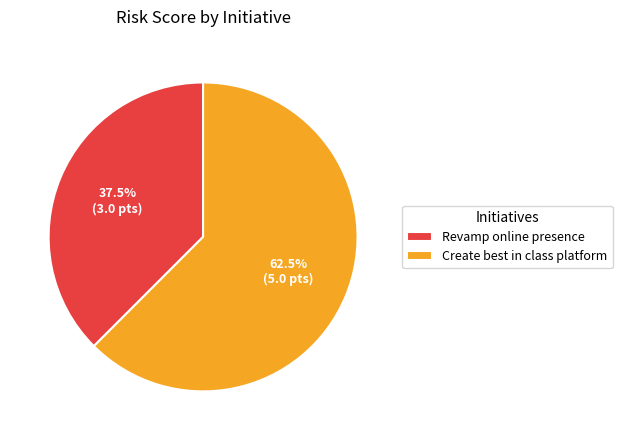

Which slice is the largest?

Create best in class platform